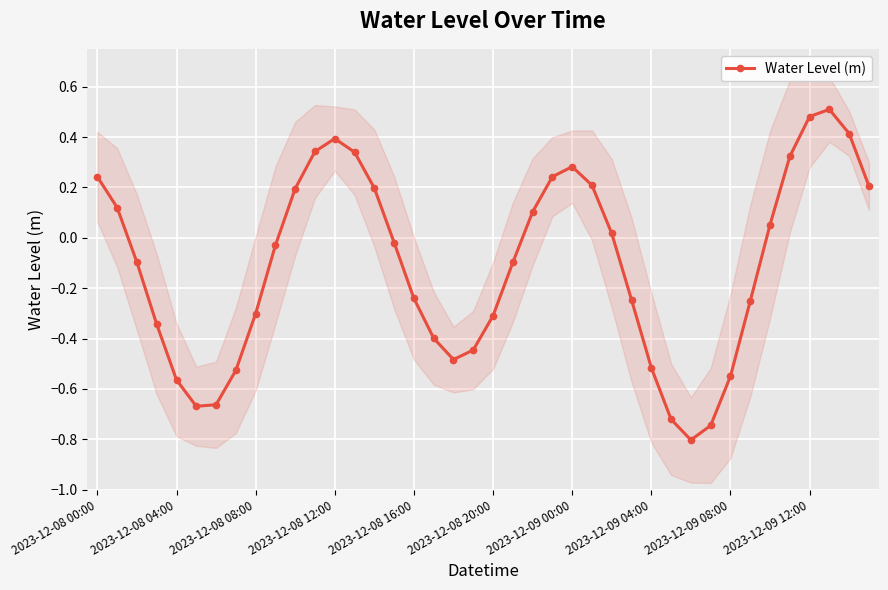

What position from the right is 38?

2